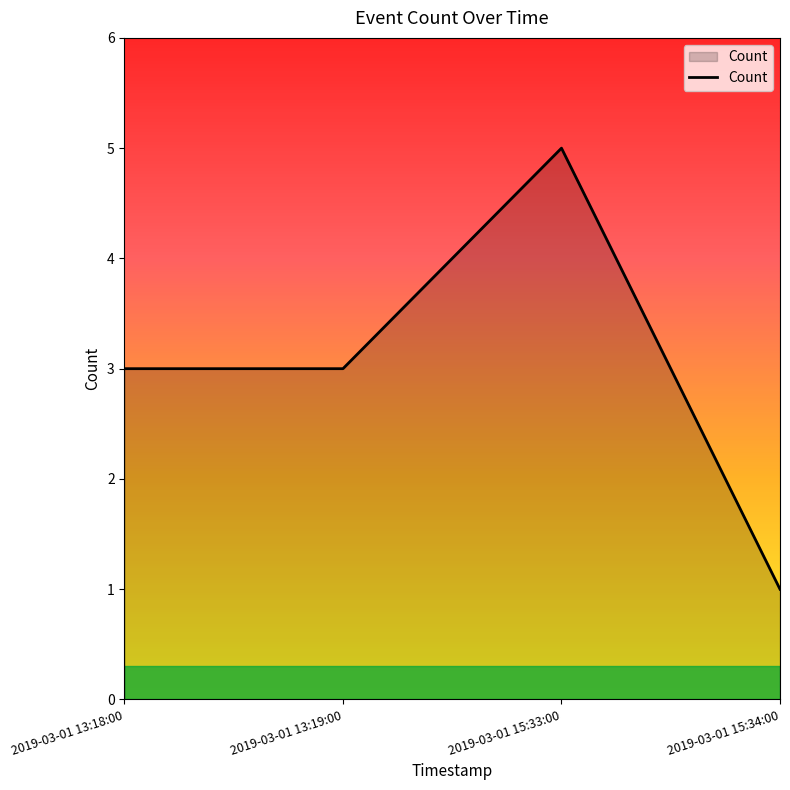

Which has a higher value, 2019-03-01 15:34:00 or 2019-03-01 13:18:00?

2019-03-01 13:18:00